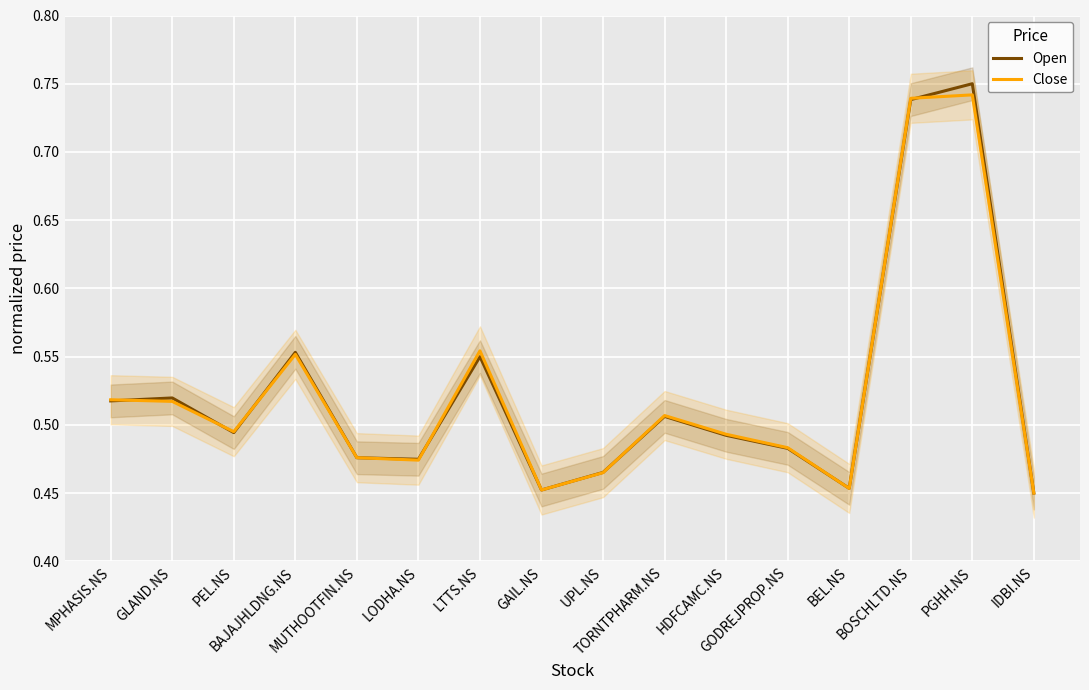

What are all the series names shown in the legend?

Open, Close